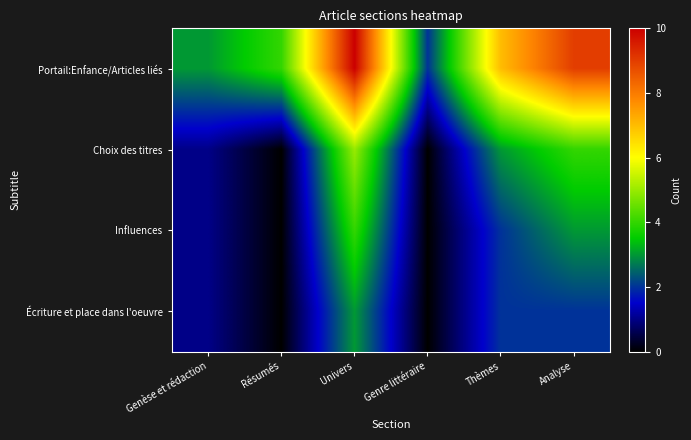

Reading left to right, extract all data points from this chart.

Portail:Enfance/Articles liés: Genèse et rédaction=3	Résumés=4	Univers=10	Genre littéraire=2	Thèmes=7	Analyse=9
Choix des titres: Genèse et rédaction=1	Résumés=0	Univers=5	Genre littéraire=0	Thèmes=3	Analyse=4
Influences: Genèse et rédaction=1	Résumés=0	Univers=4	Genre littéraire=0	Thèmes=2	Analyse=3
Écriture et place dans l'oeuvre: Genèse et rédaction=1	Résumés=0	Univers=3	Genre littéraire=0	Thèmes=2	Analyse=2